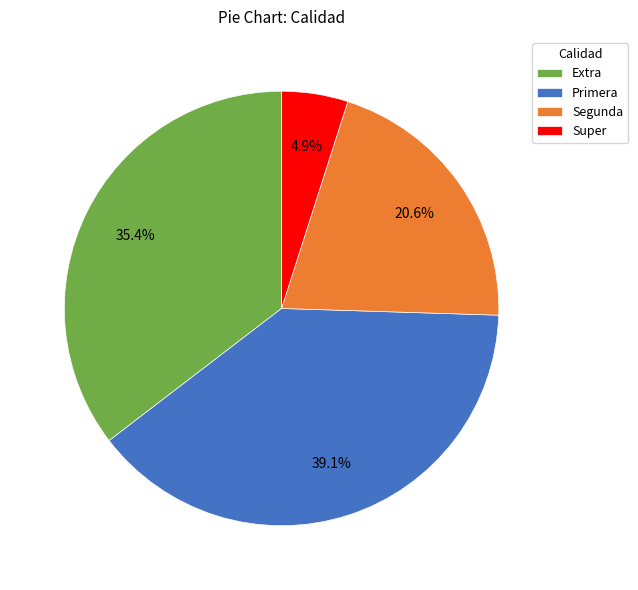

Between Super and Primera, which is larger?

Primera